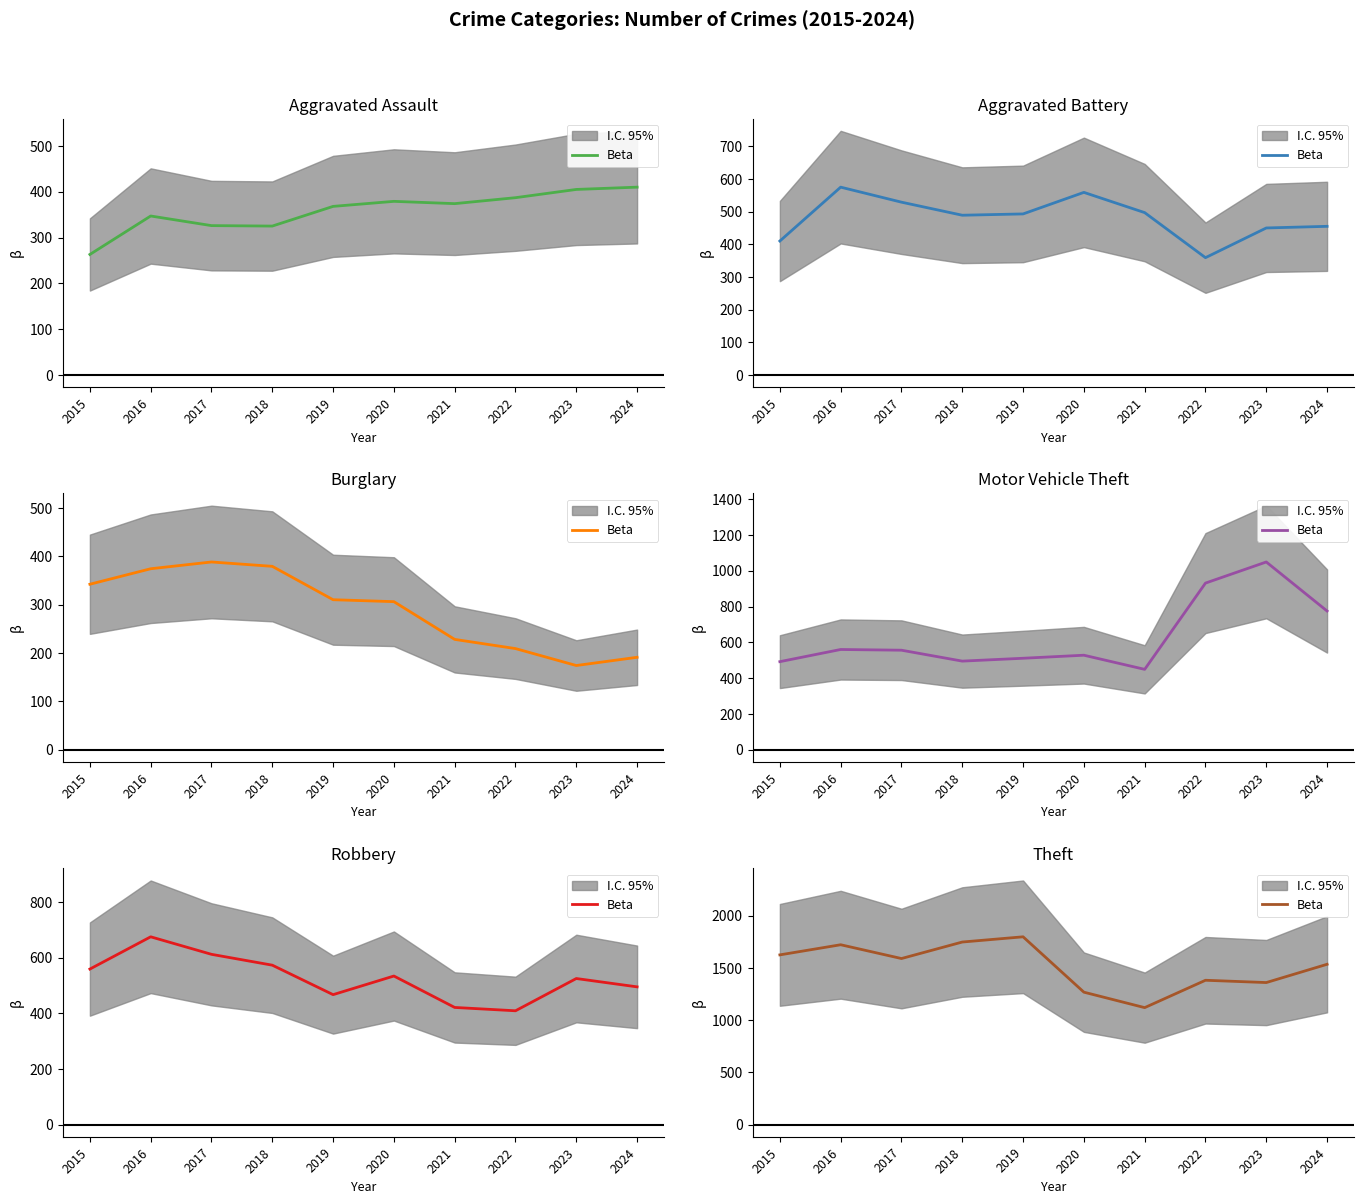

Where is the data nearest to the value 1458?

2024